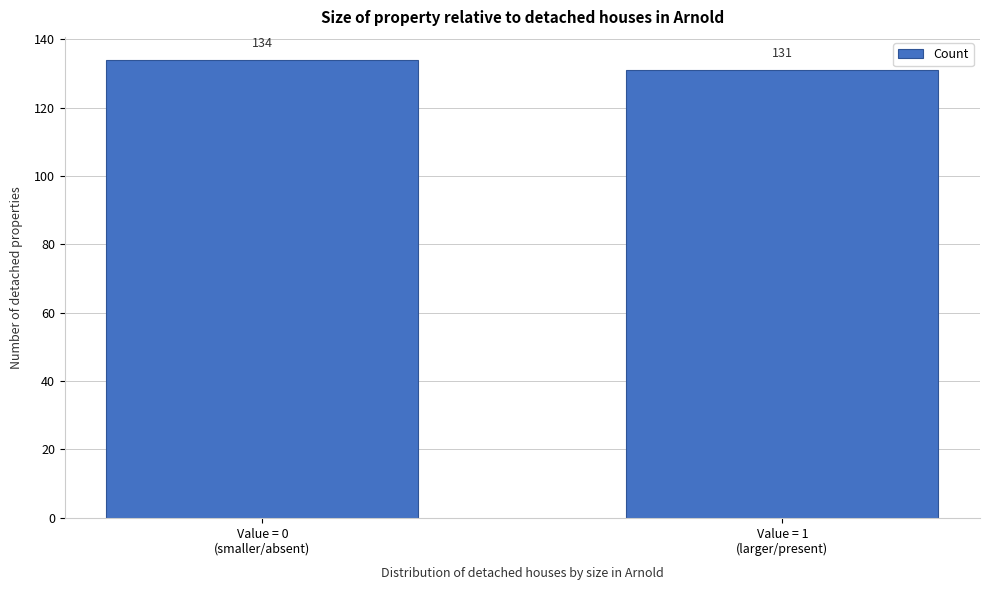

Reading left to right, transcribe all the data shown in this chart.

134	131